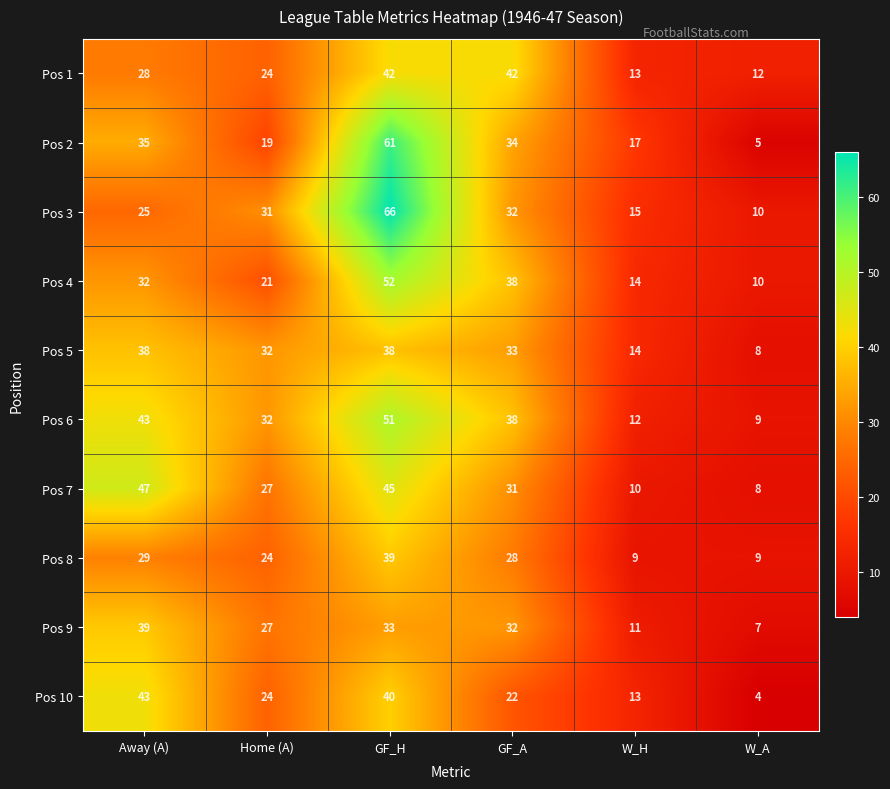

At which category is the sum across all series the highest?

GF_H